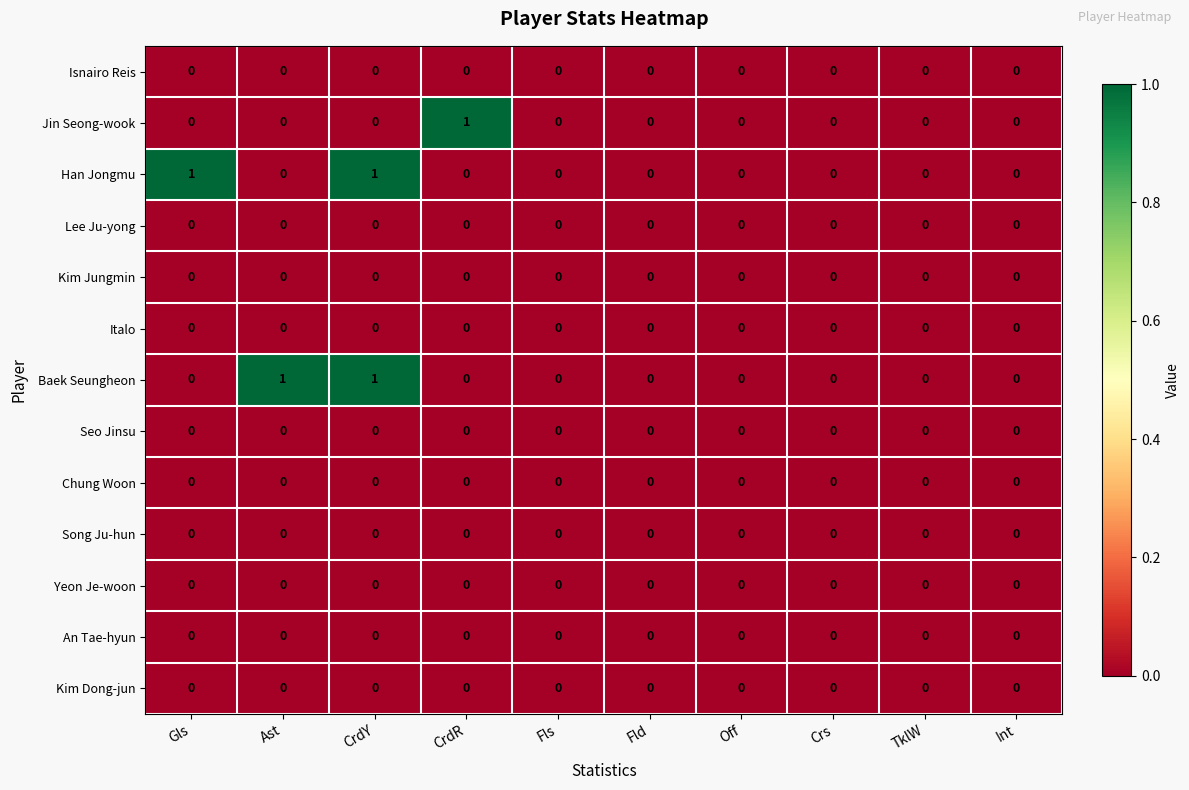

At which category is the sum across all series the highest?

CrdY